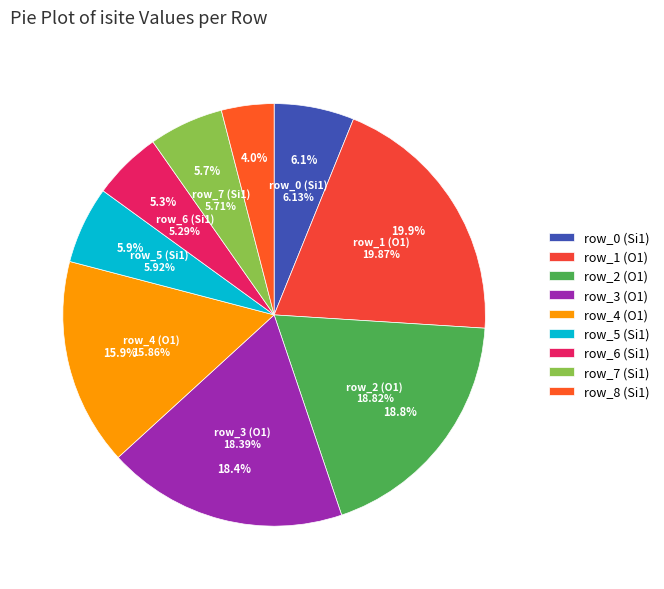

To the nearest percent, what is the difference between the largest and smallest slice percentages?

16%